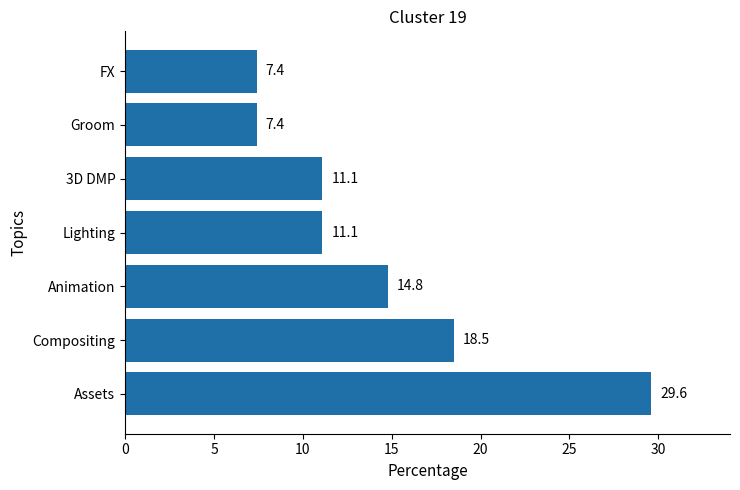

What is the average value?

14.3